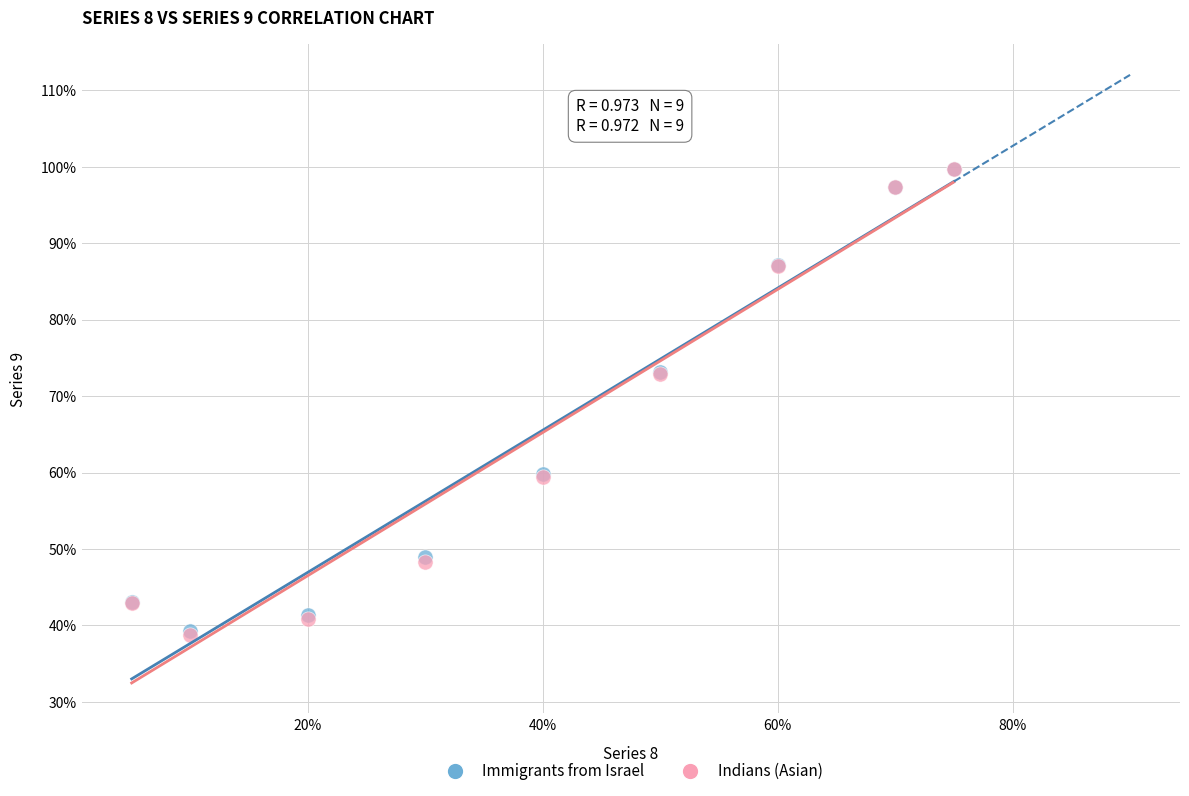

What are all the series names shown in the legend?

Immigrants from Israel, Indians (Asian)